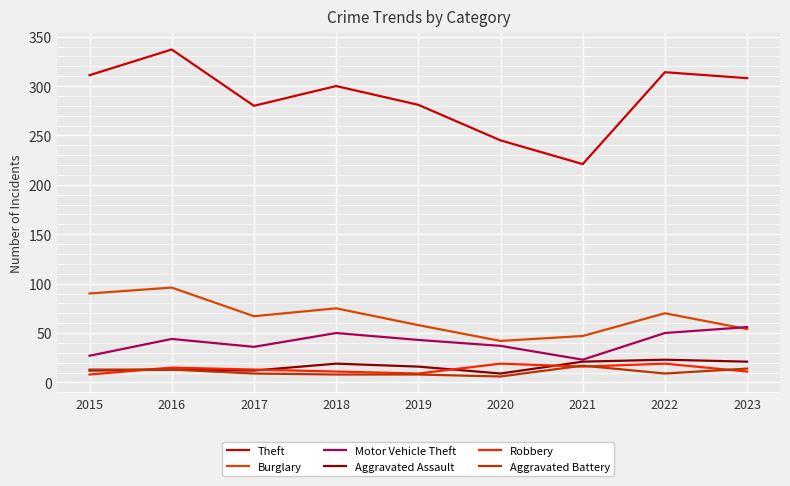

Is it true that Aggravated Assault equals 29 at 2021?

False